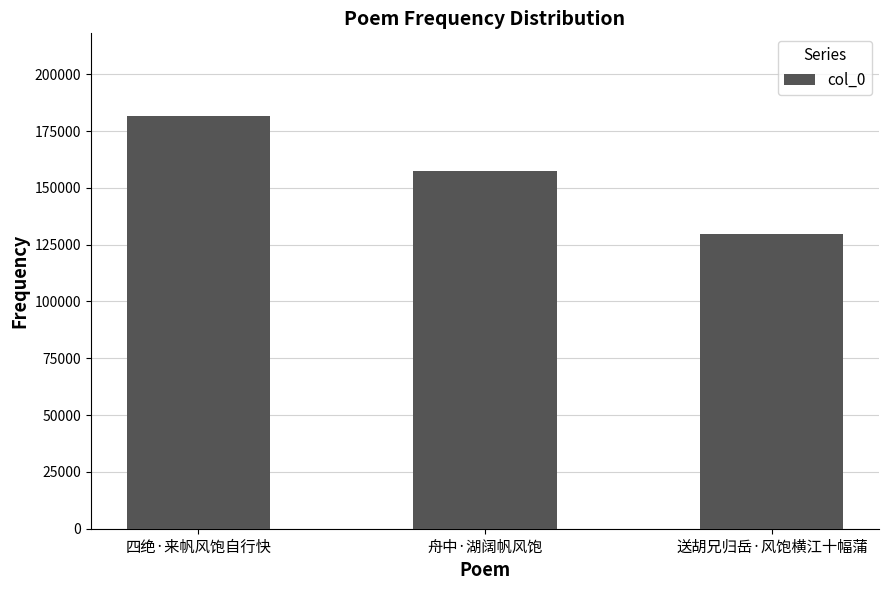

At which category does the chart reach its minimum across all series?

送胡兄归岳·风饱横江十幅蒲